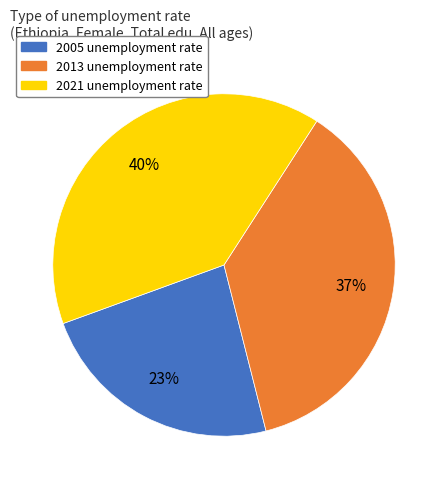

Is there a majority slice in this chart?

No